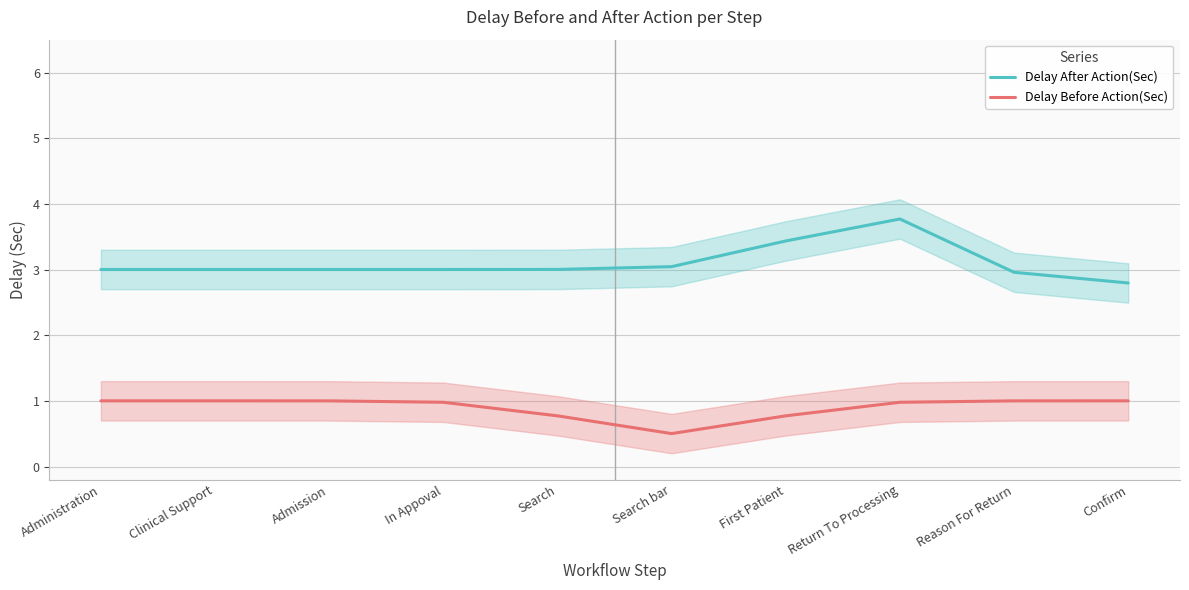

Which series has the largest total across all categories?

Delay After Action(Sec)